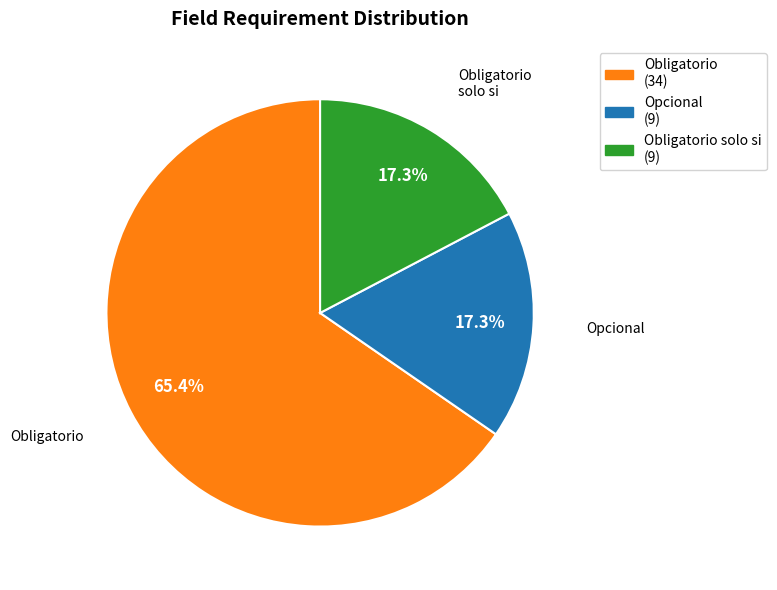

Is there any slice that represents more than half of the pie?

Yes